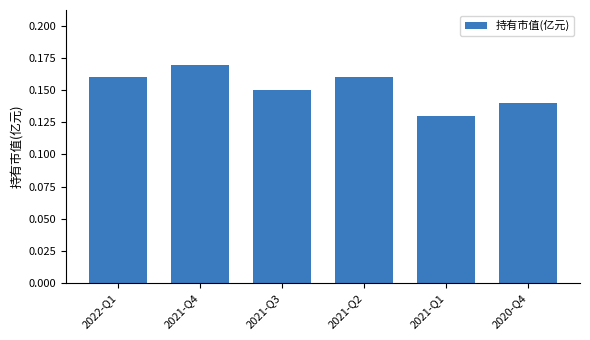

What is the sum of all values?

0.9